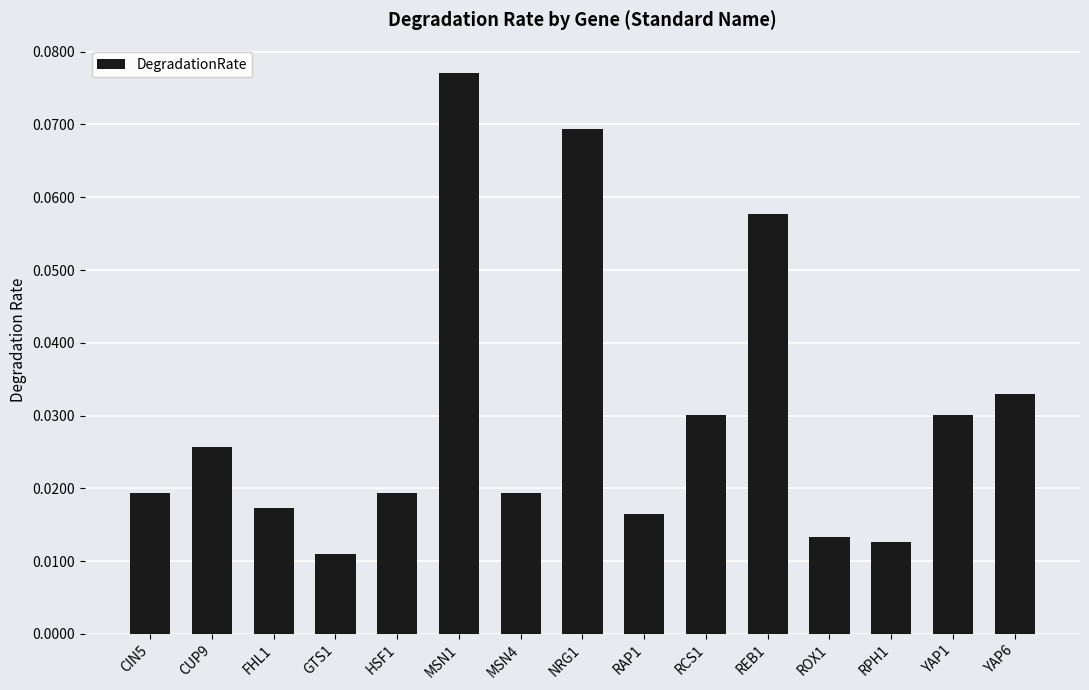

Between RCS1 and RPH1, which is larger?

RCS1